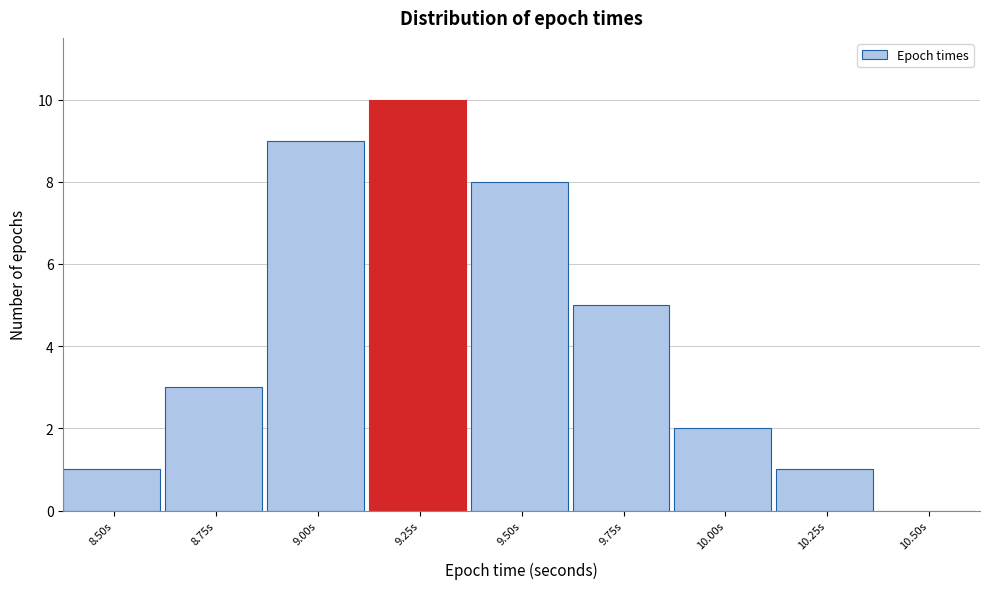

Reading right to left, list all the values displayed in this chart.

10.50s=0	10.25s=1	10.00s=2	9.75s=5	9.50s=8	9.25s=10	9.00s=9	8.75s=3	8.50s=1